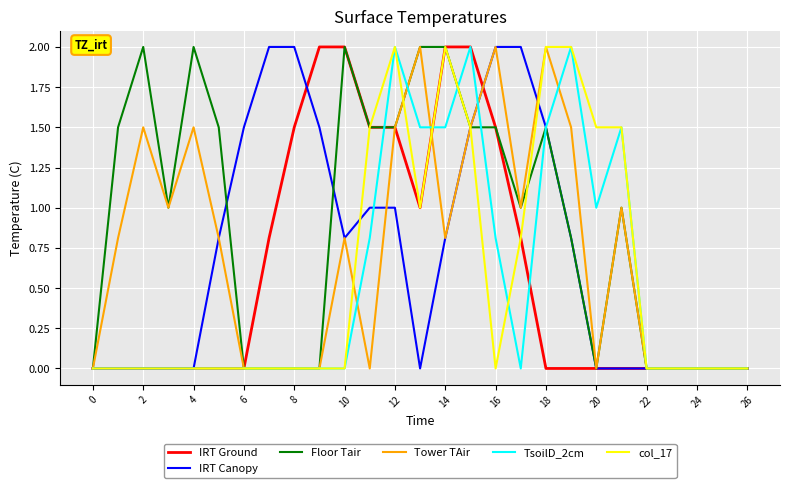

Which series has the largest total across all categories?

Floor Tair